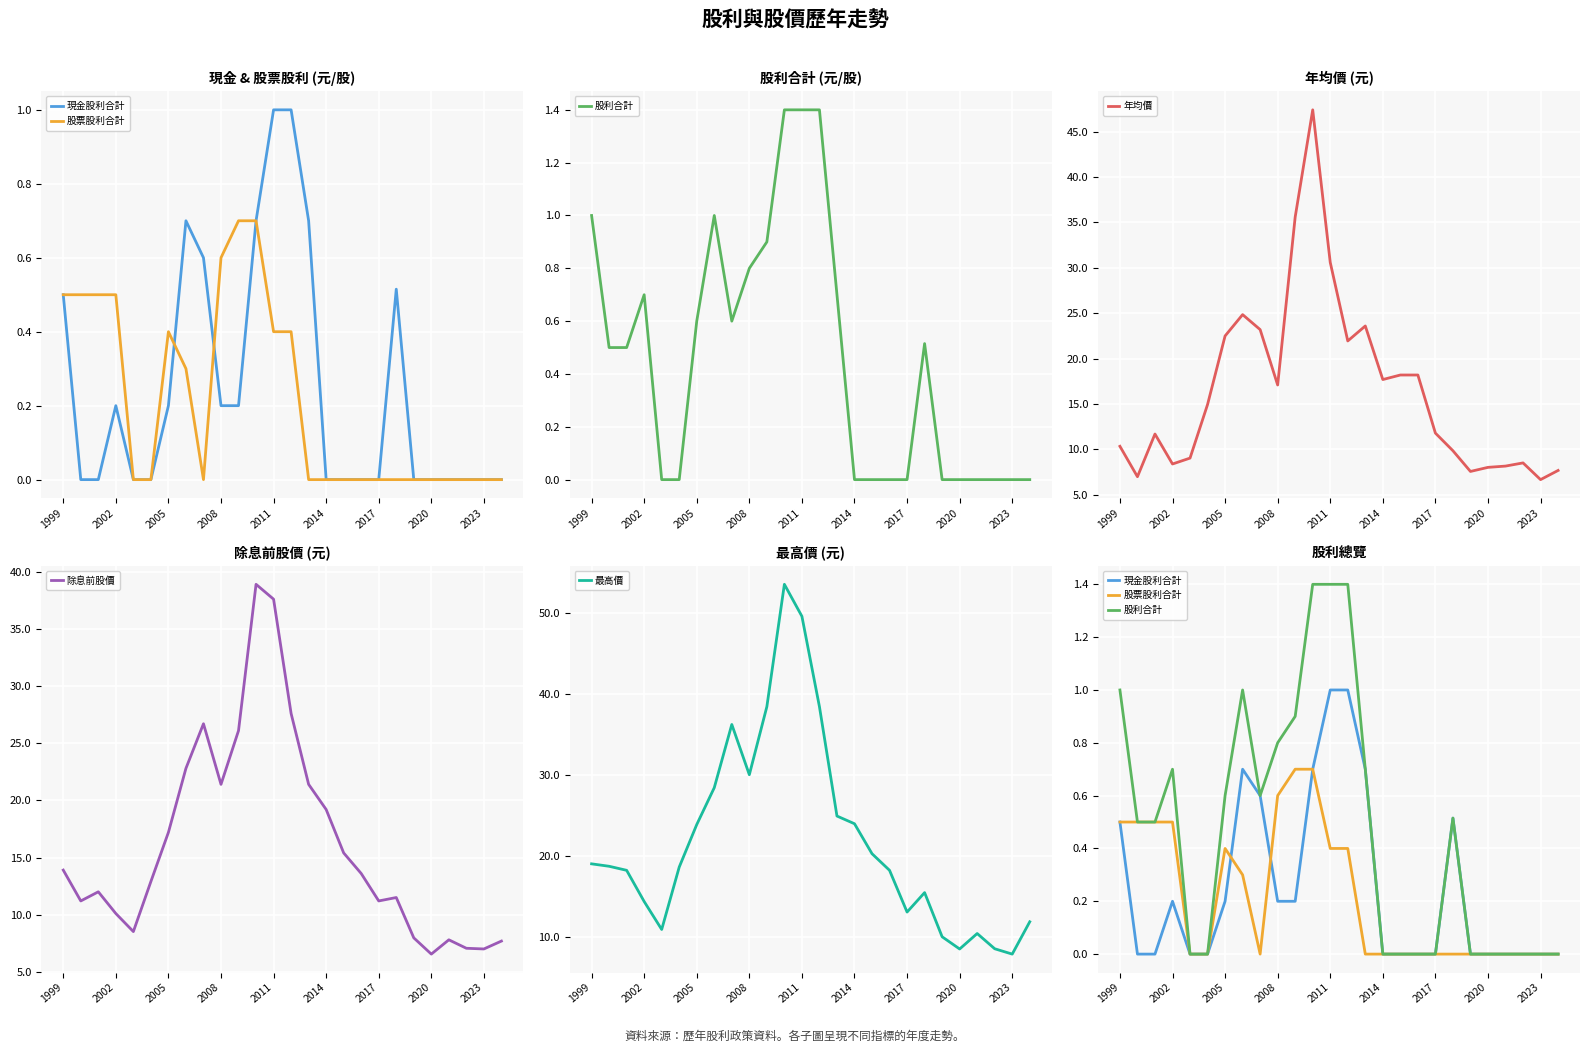

What is the difference between the maximum and minimum values in the 股利合計 series?

1.4